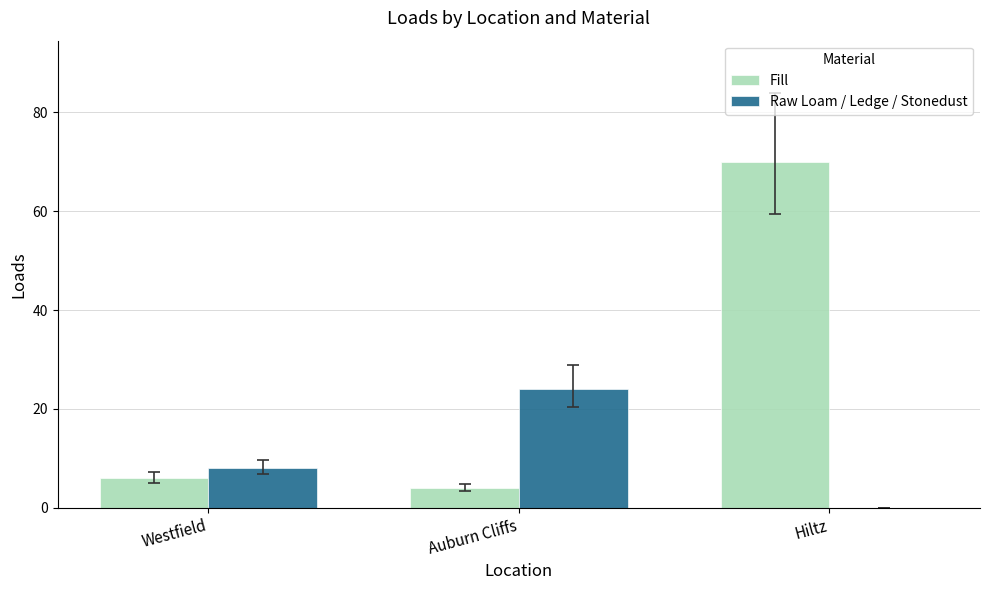

Between Westfield and Auburn Cliffs, which series saw the biggest shift?

Raw Loam / Ledge / Stonedust